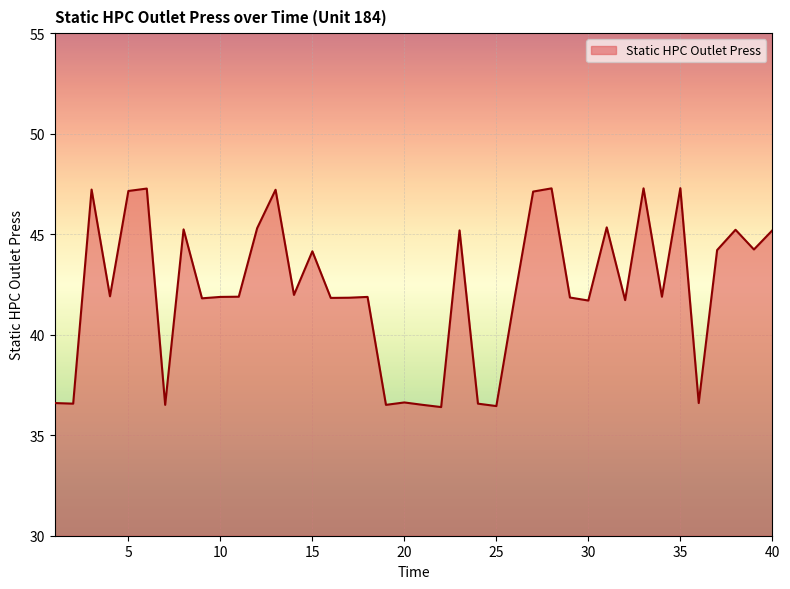

What is the difference between the maximum and minimum values?

10.9